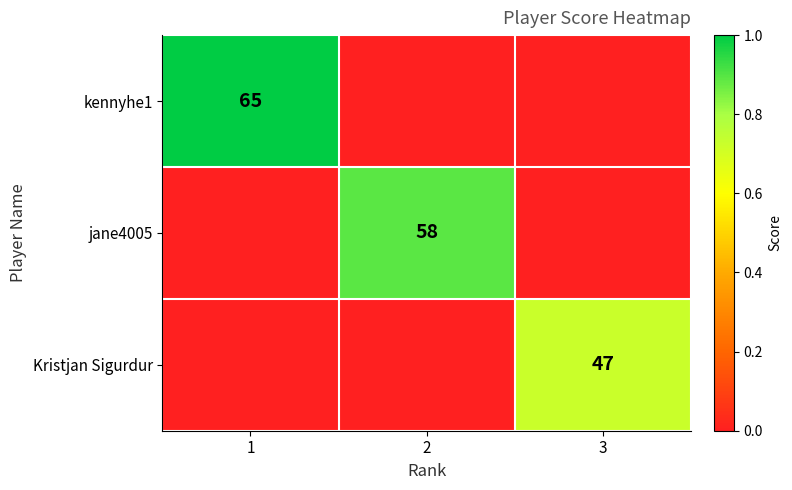

What is the spread (max minus min) of values at 2?

0.9